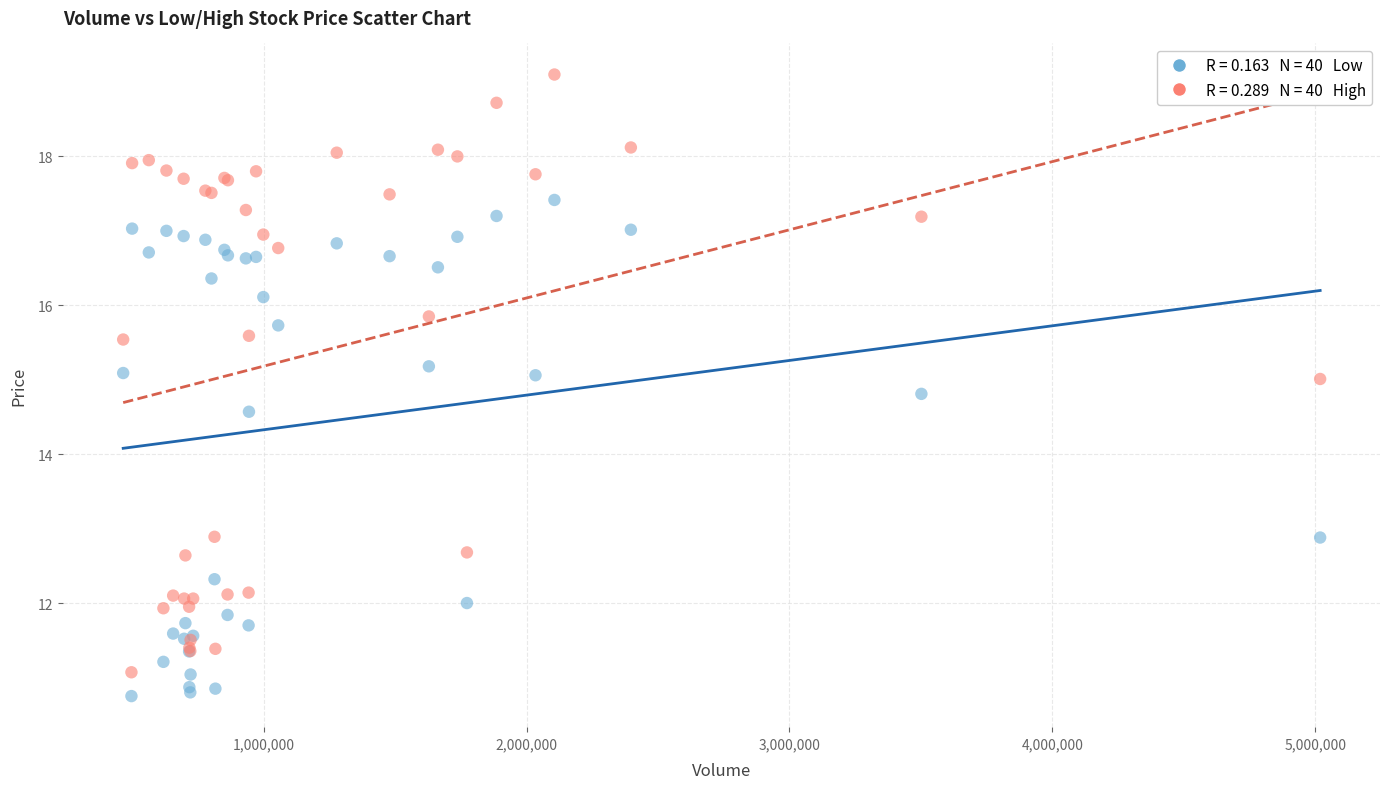

Across all series, what Y value is closest to 14?

14.6